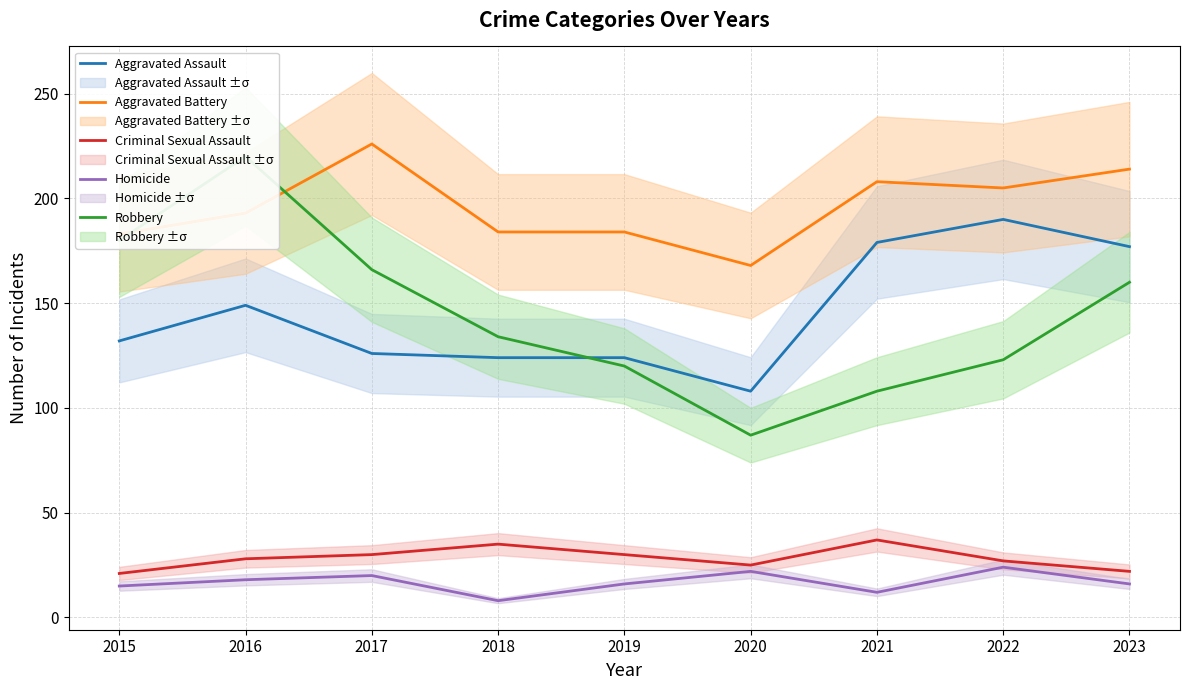

Reading left to right, what are all the values shown in this chart?

Aggravated Assault: 2015=132	2016=149	2017=126	2018=124	2019=124	2020=108	2021=179	2022=190	2023=177
Aggravated Battery: 2015=183	2016=193	2017=226	2018=184	2019=184	2020=168	2021=208	2022=205	2023=214
Criminal Sexual Assault: 2015=21	2016=28	2017=30	2018=35	2019=30	2020=25	2021=37	2022=27	2023=22
Homicide: 2015=15	2016=18	2017=20	2018=8	2019=16	2020=22	2021=12	2022=24	2023=16
Robbery: 2015=180	2016=220	2017=166	2018=134	2019=120	2020=87	2021=108	2022=123	2023=160